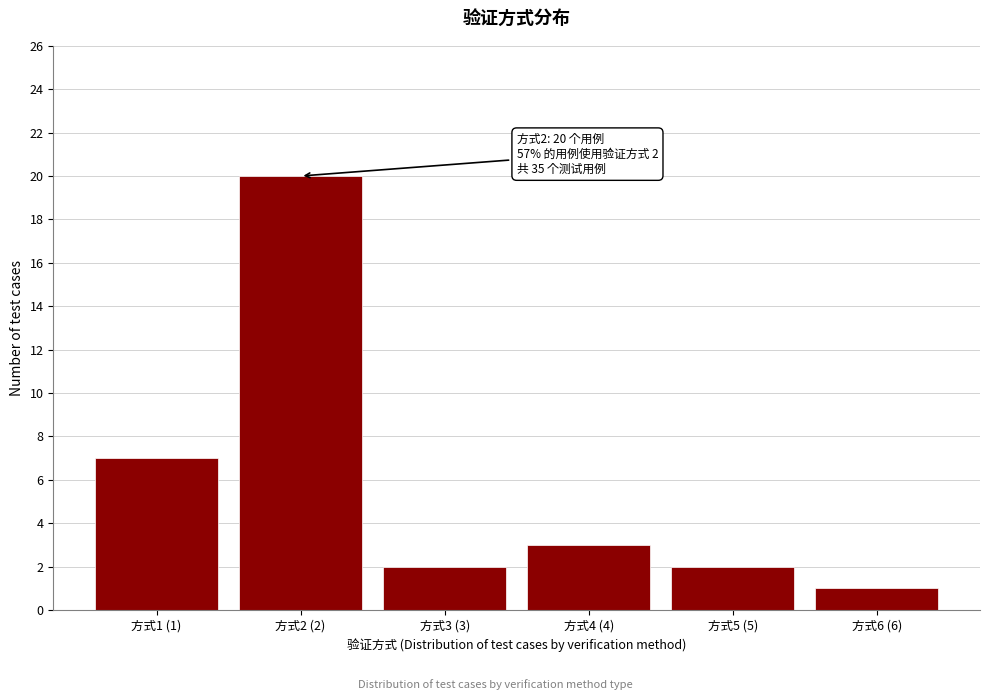

Reading left to right, transcribe all the data shown in this chart.

7	20	2	3	2	1